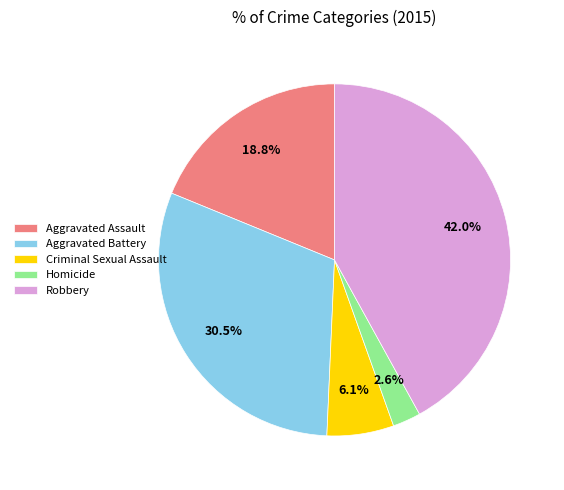

What percentage is the Homicide slice, to the nearest percent?

3%